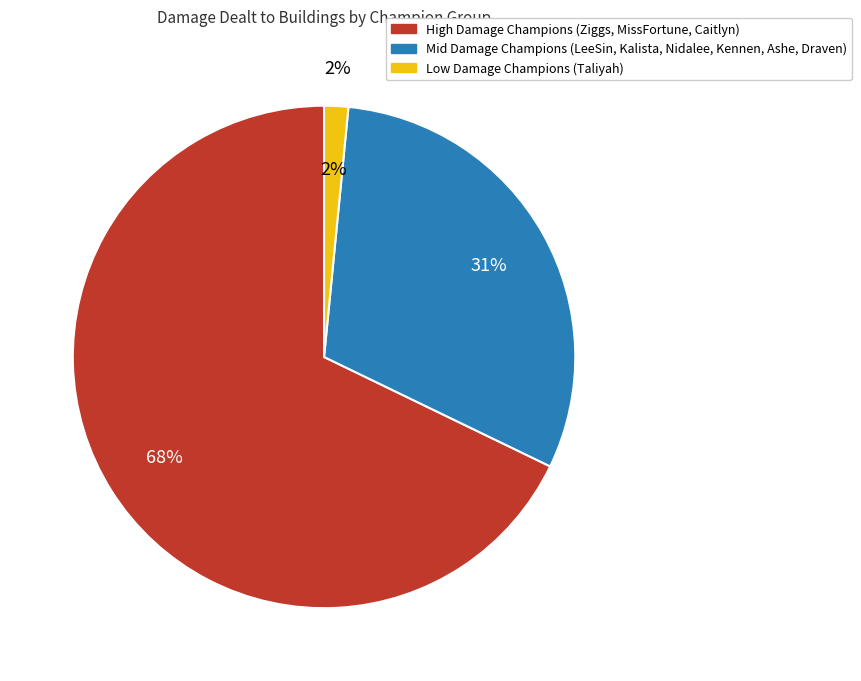

Which category has the smallest portion of the pie?

Taliyah